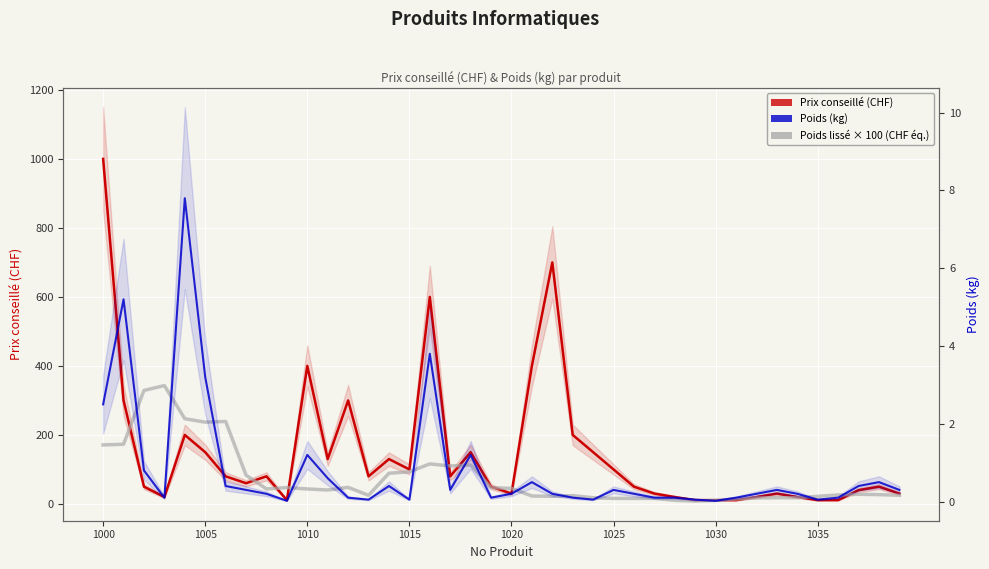

What is the difference between the highest and lowest values at 1015?

99.0